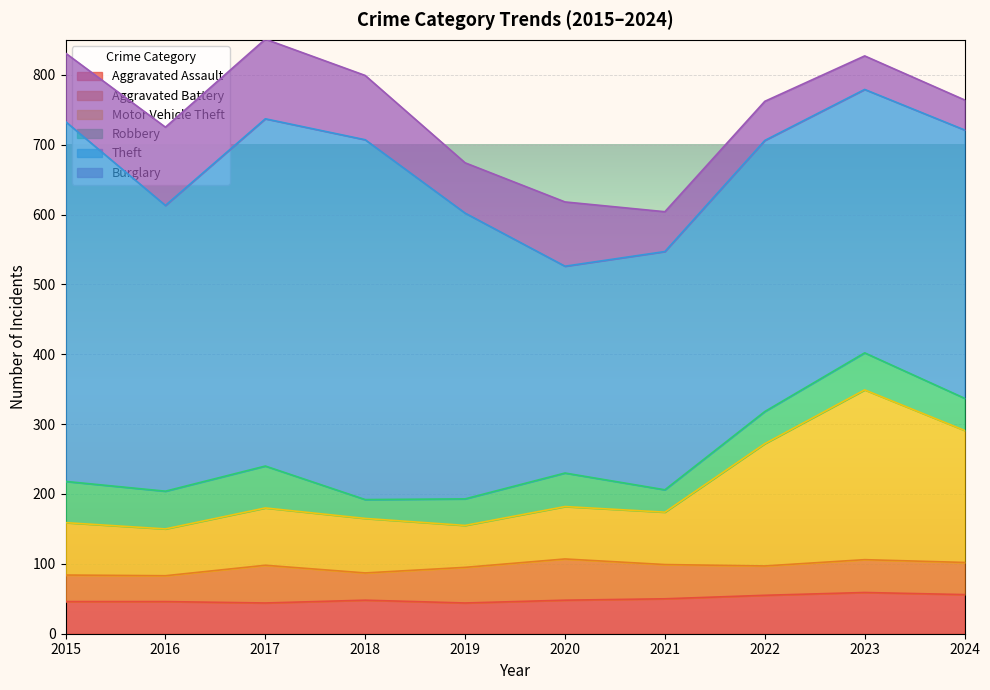

How many interior local valleys does the Robbery series have?

3